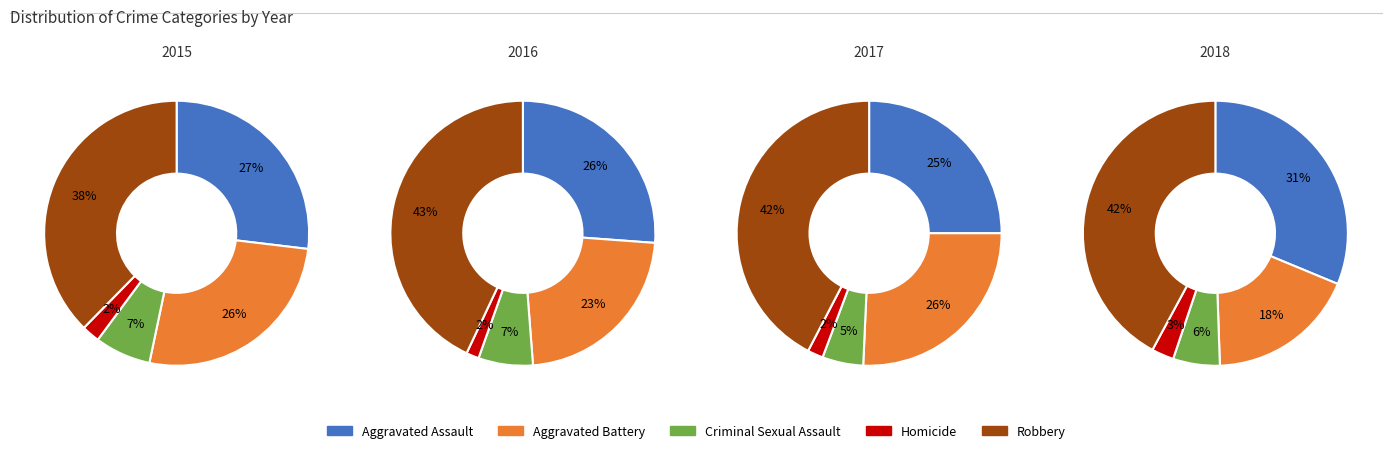

To the nearest percent, what portion does Homicide represent?

3%